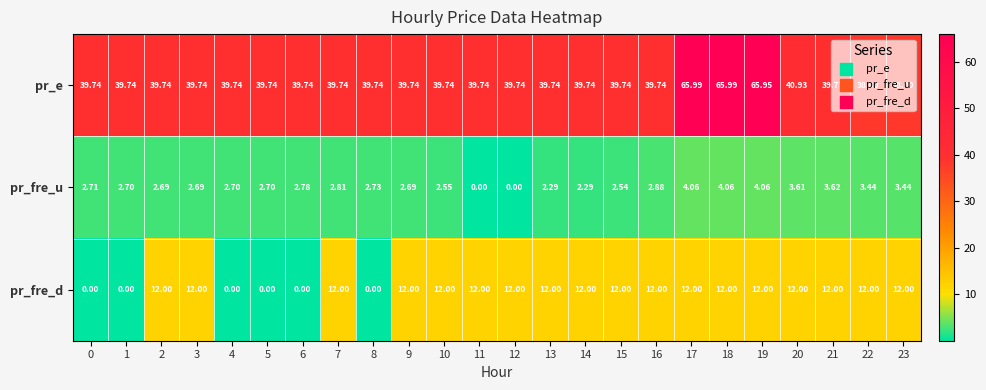

How many values in pr_fre_u are above zero?

22